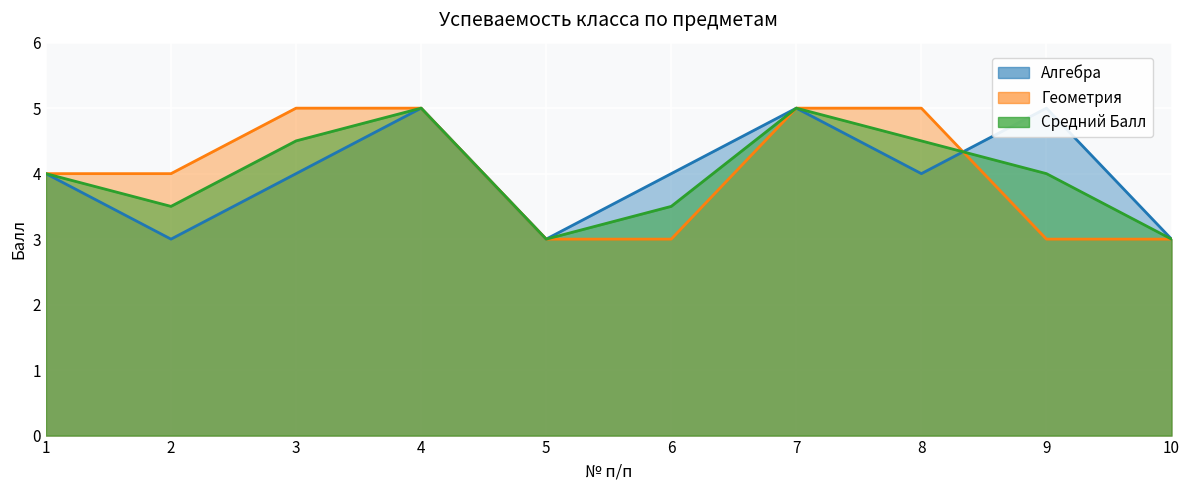

Reading left to right, list all the values displayed in this chart.

Алгебра: 4.0	3.0	4.0	5.0	3.0	4.0	5.0	4.0	5.0	3.0
Геометрия: 4.0	4.0	5.0	5.0	3.0	3.0	5.0	5.0	3.0	3.0
Средний Балл: 4.0	3.5	4.5	5.0	3.0	3.5	5.0	4.5	4.0	3.0